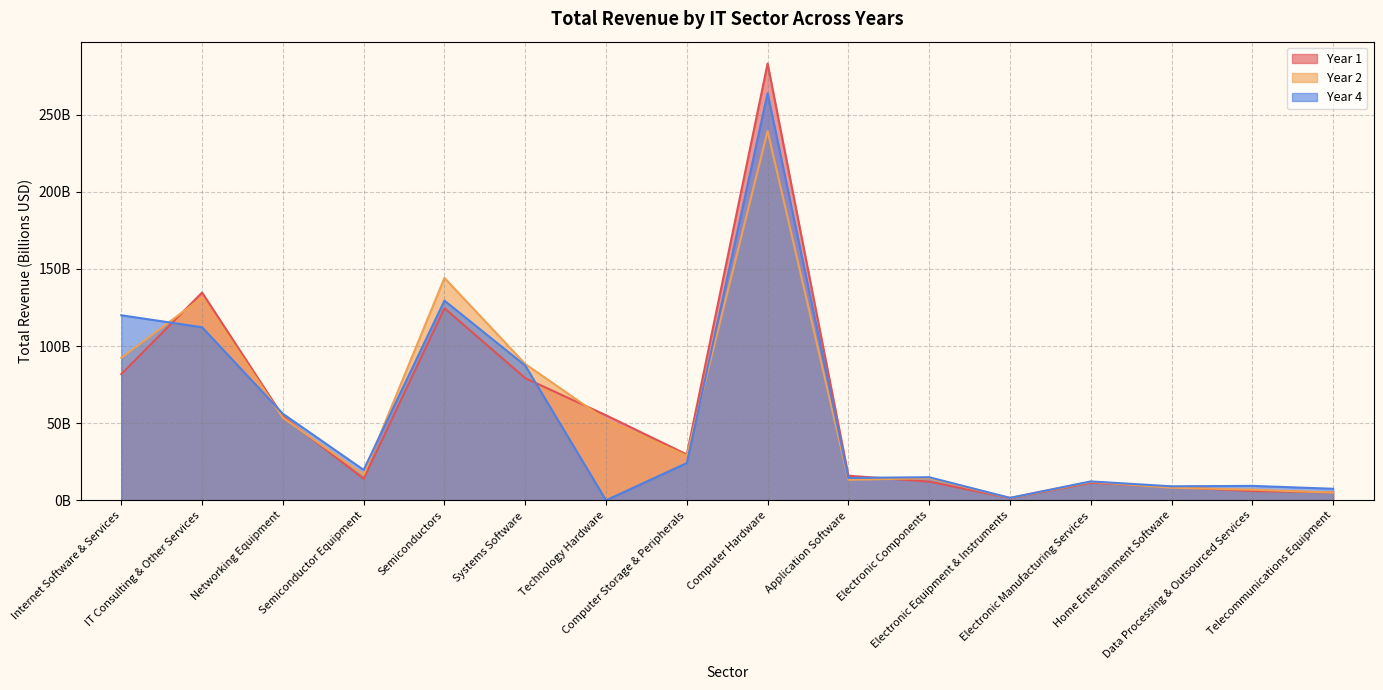

In Year 1, how many points are higher than both neighbors (excluding endpoints)?

4